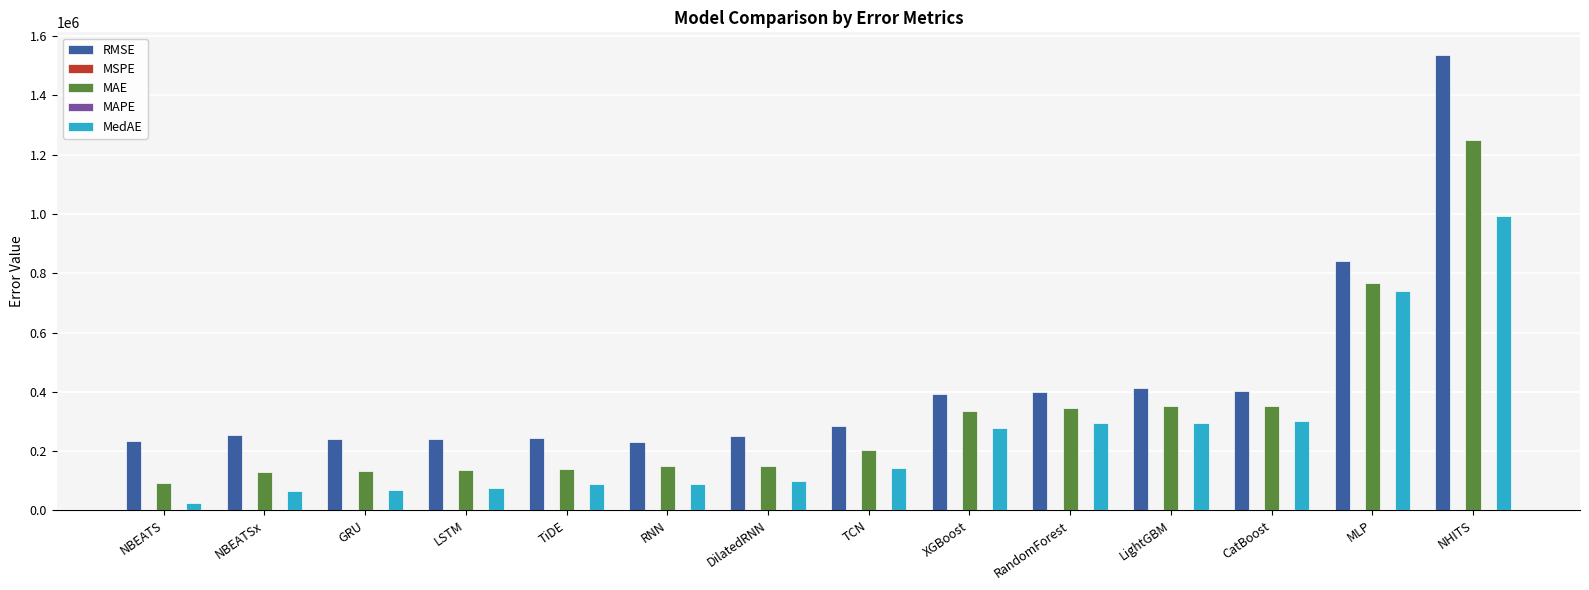

What is the sum of all MAE values?

4532584.5